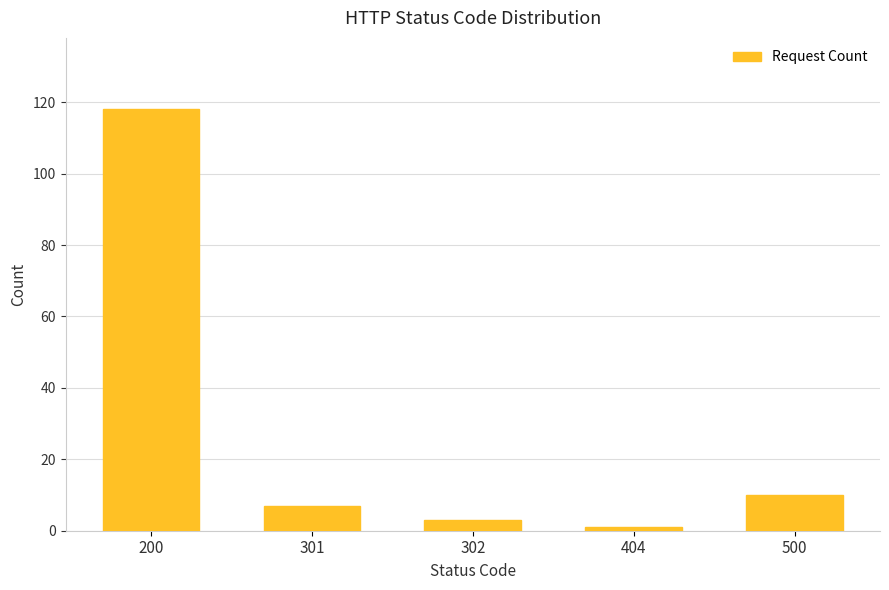

The value at 500 is 15. True or false?

False